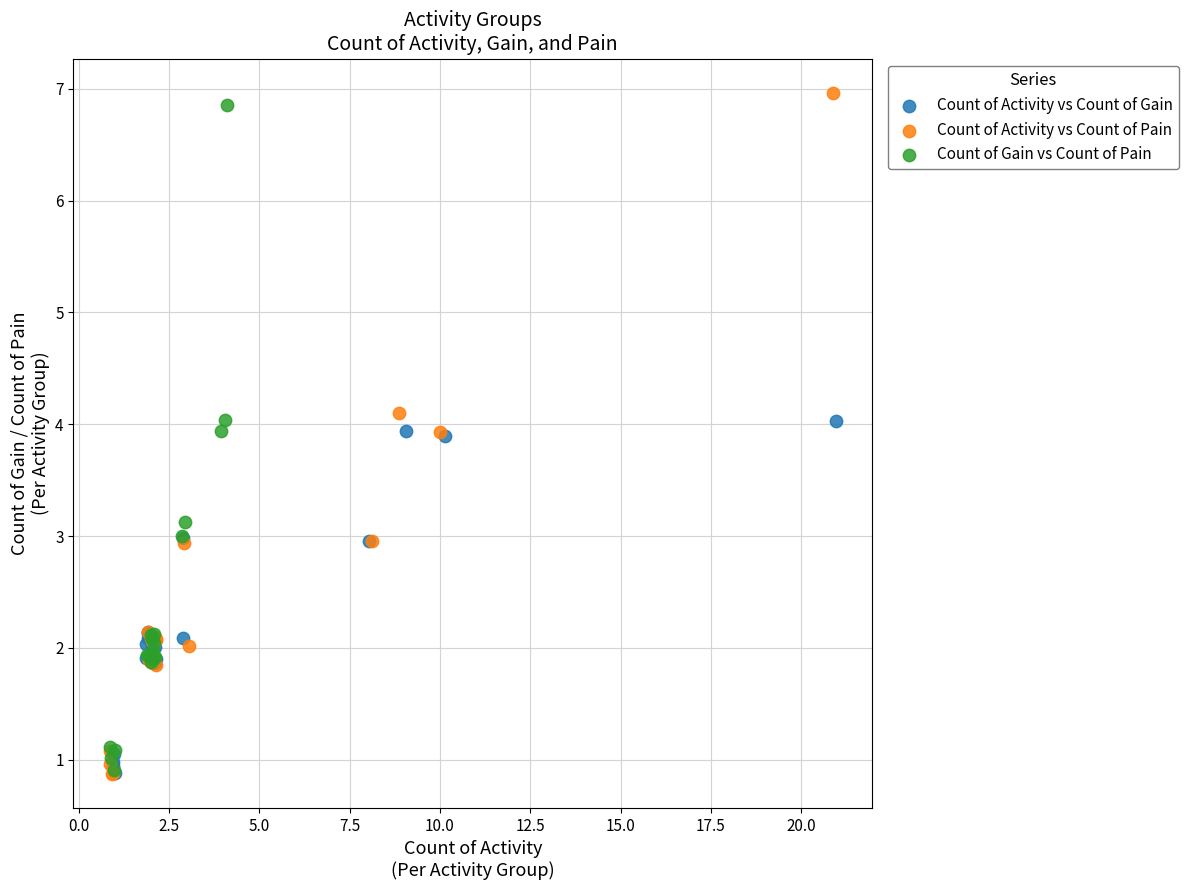

Which series has the widest spread of Y values?

Count of Activity vs Count of Pain